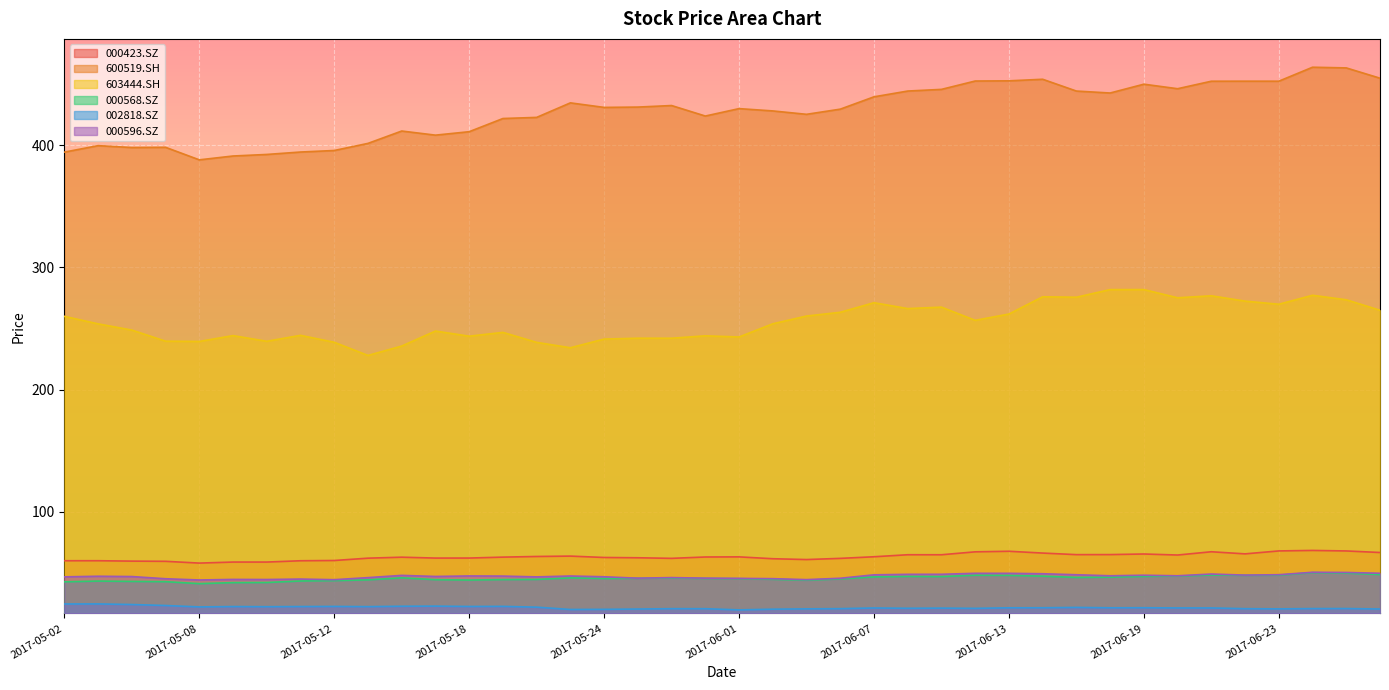

Which series has the largest total across all categories?

600519.SH